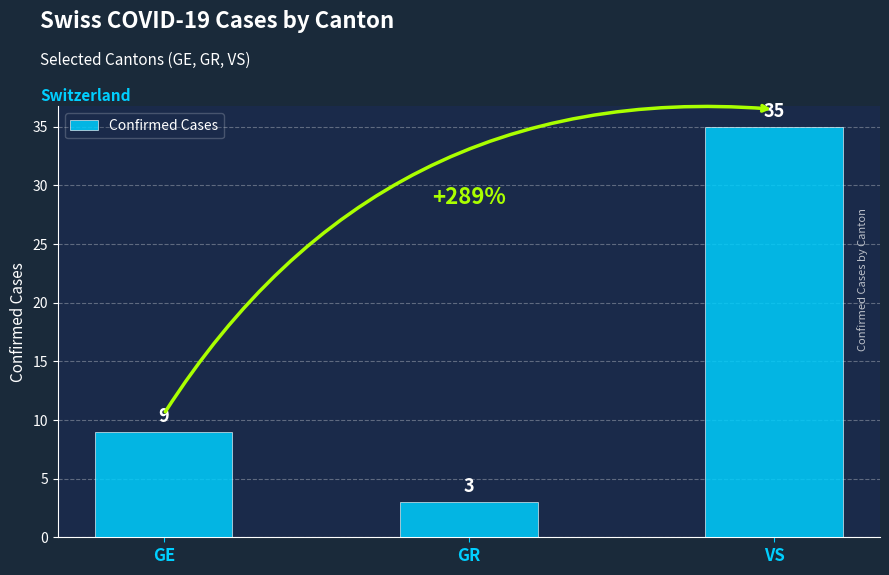

Reading left to right, transcribe all the data shown in this chart.

9	3	35